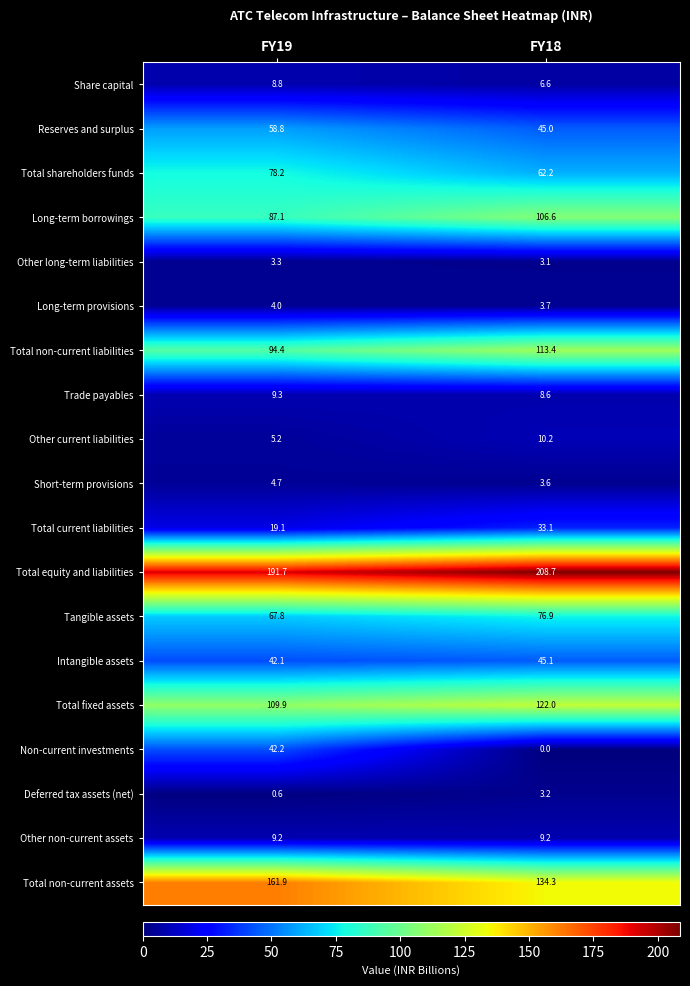

Which series has the largest total across all categories?

Total equity and liabilities